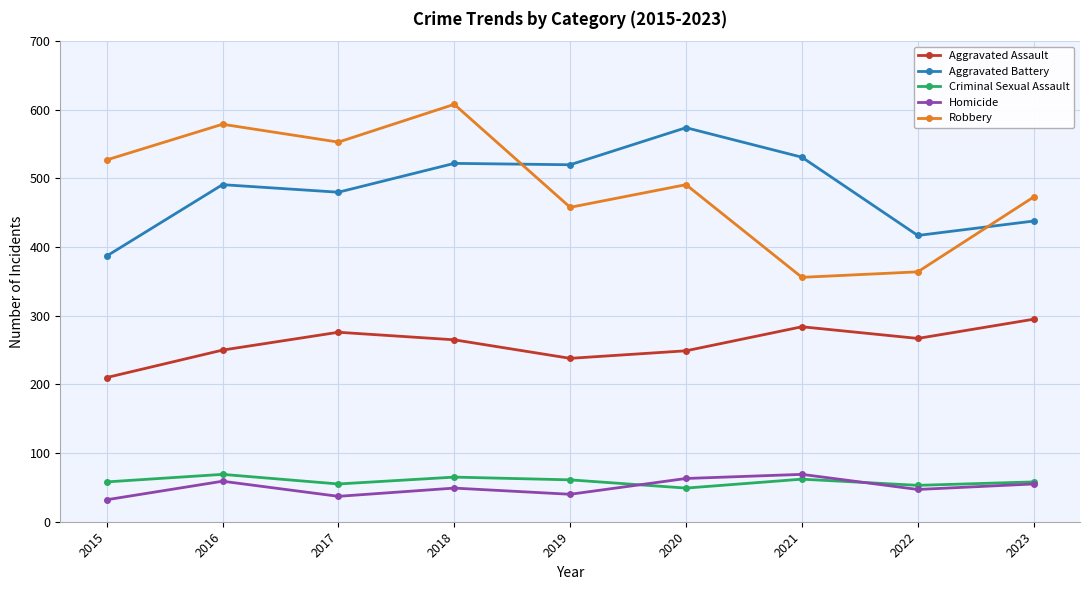

At which category is the sum across all series the highest?

2018